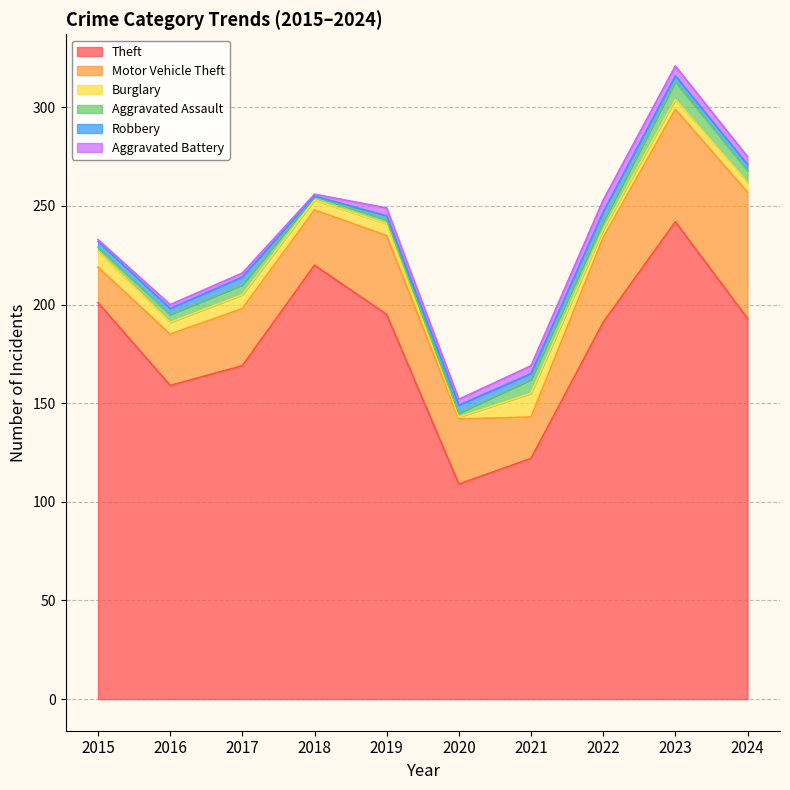

At 2024, list the series in order from smallest to largest.

Robbery, Aggravated Battery, Burglary, Aggravated Assault, Motor Vehicle Theft, Theft